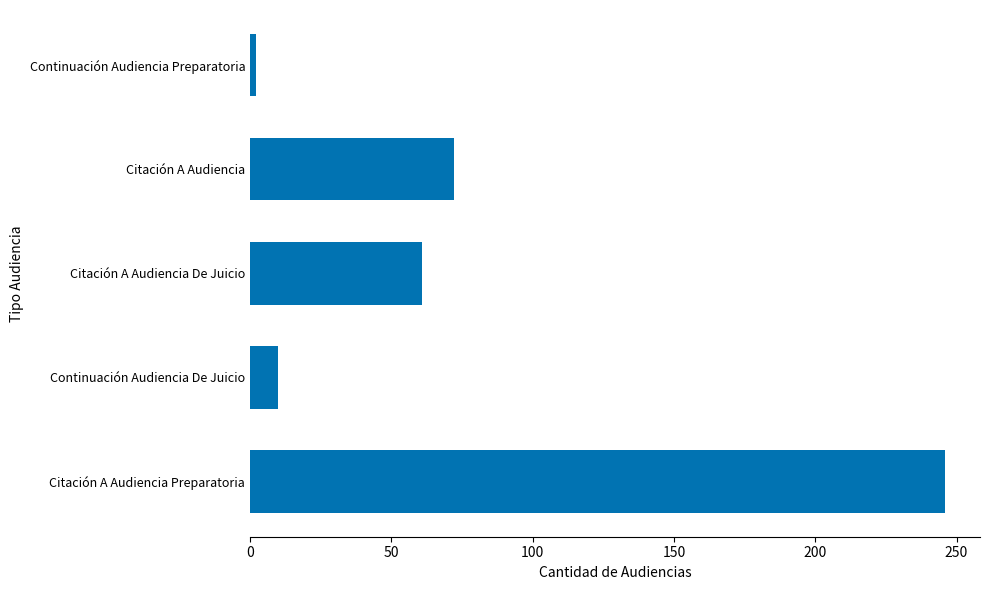

What is the smallest value displayed?

2